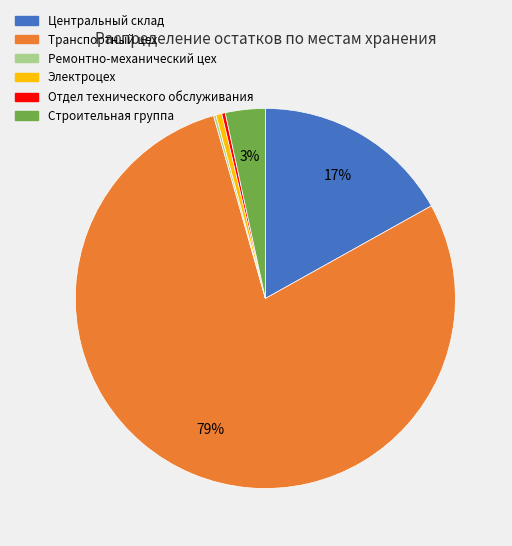

Is there a majority slice in this chart?

Yes